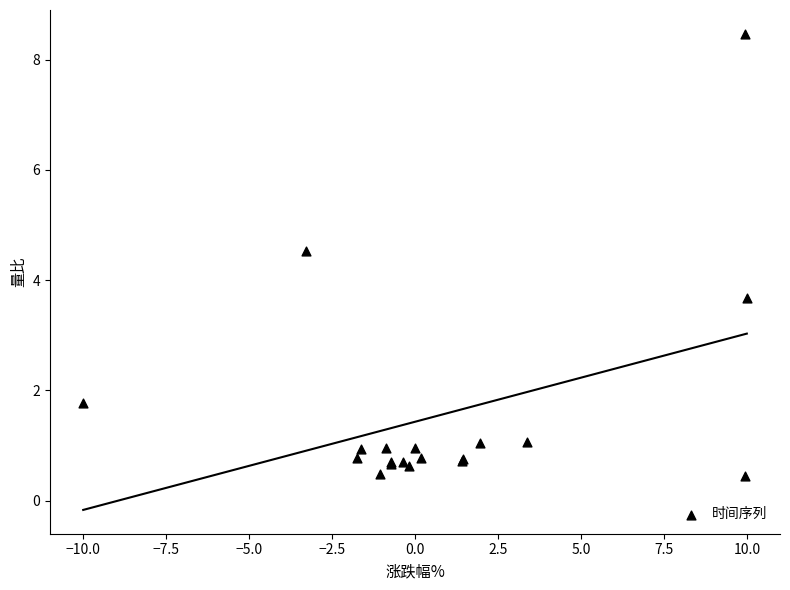

What Y value in the scatter plot is closest to 4?

3.7